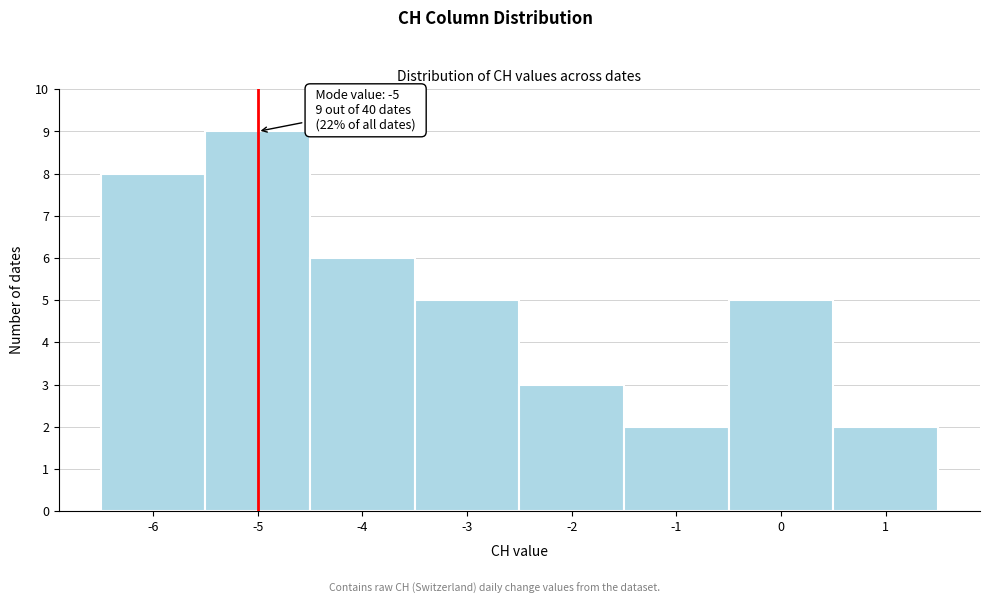

Which range on the x-axis has the tallest bar?

-5.5 to -4.5